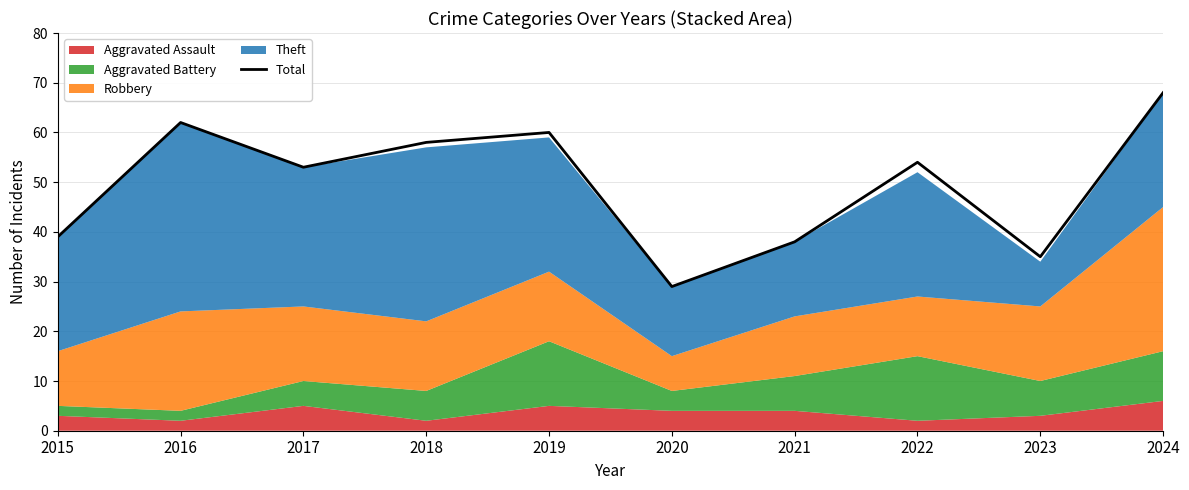

True or false: there are more than 1 points higher than both neighbors.

True